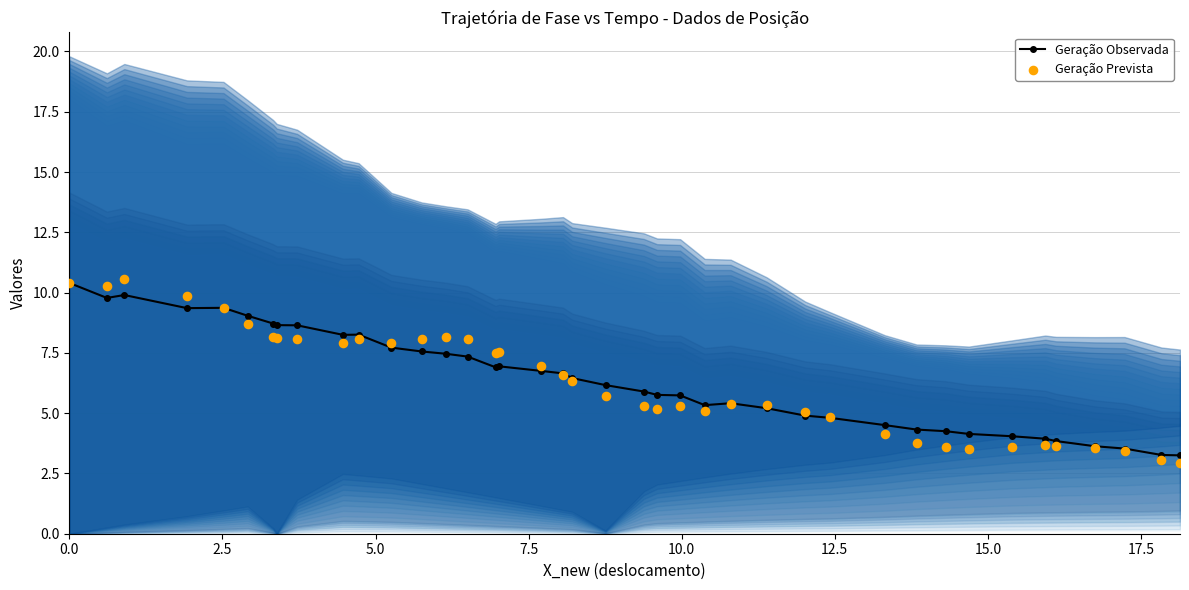

Which series has the largest total across all categories?

Geração Observada